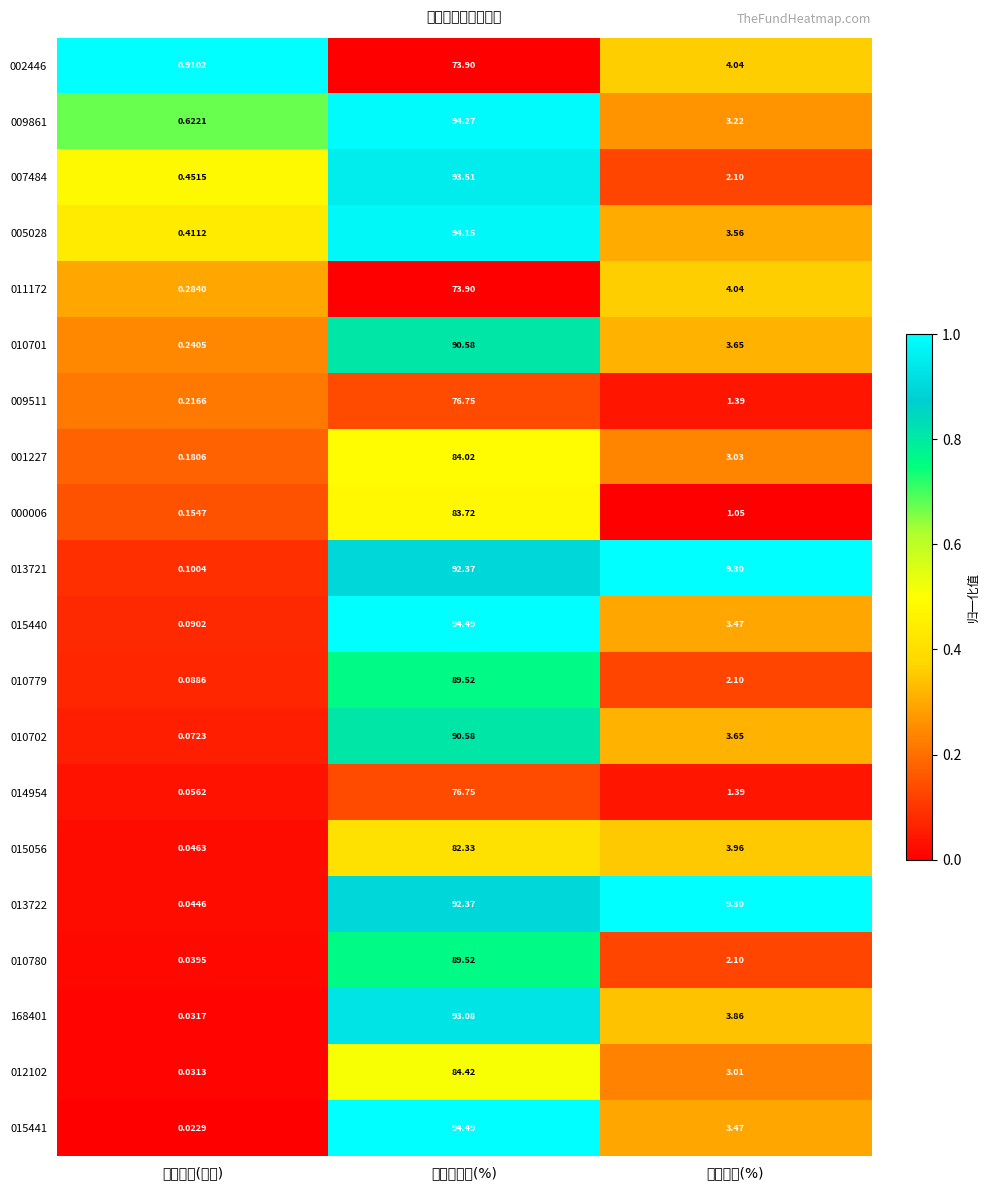

Rank the categories by 001227 value from highest to lowest.

股票总仓位(%), 仓位占比(%), 持有市值(亿元)